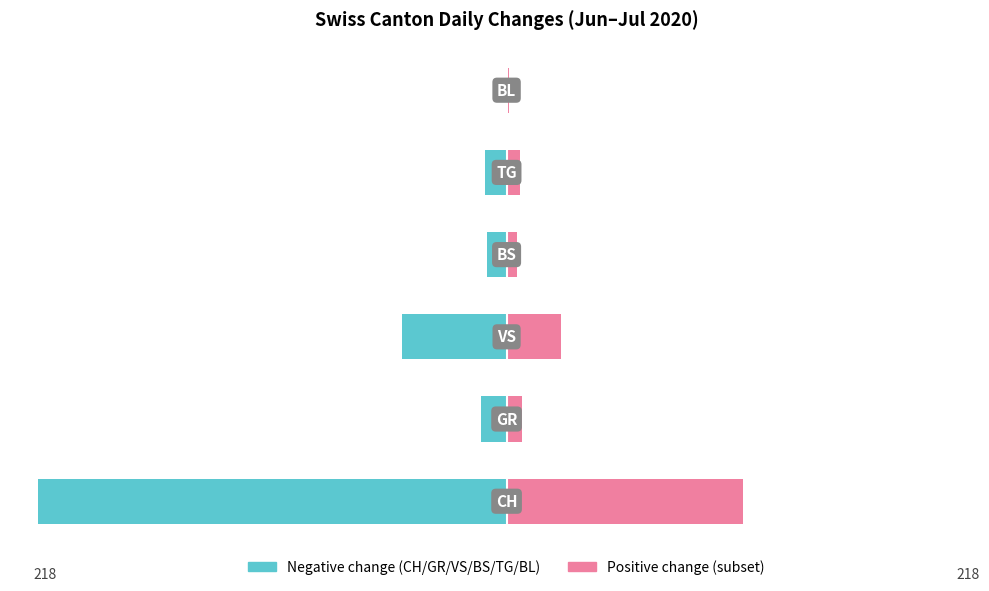

At 0, list the series in order from largest to smallest.

Positive change, Negative change